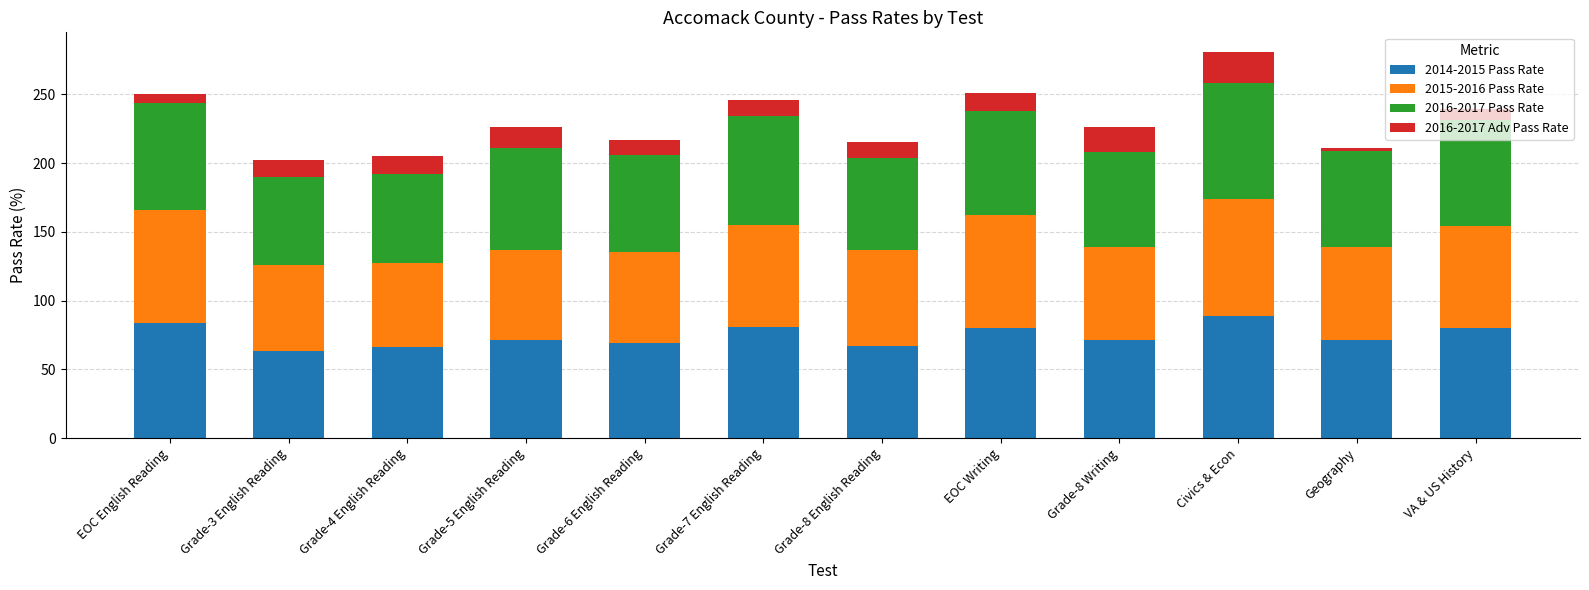

What is the minimum value for 2014-2015 Pass Rate?

63